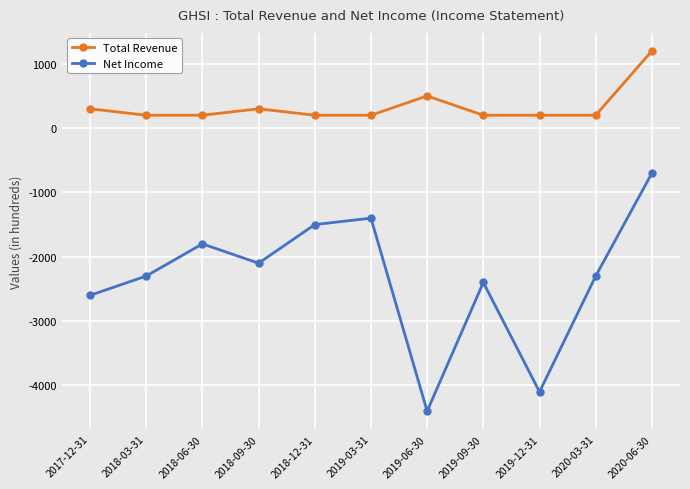

What is the spread (max minus min) of values at 2018-12-31?

1700